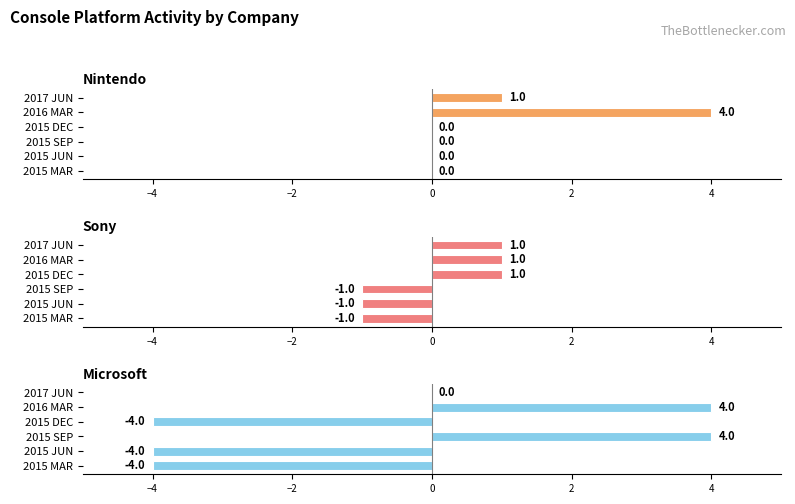

Is the value of Nintendo at 2015 SEP greater than the value of Microsoft at 2015 SEP?

No